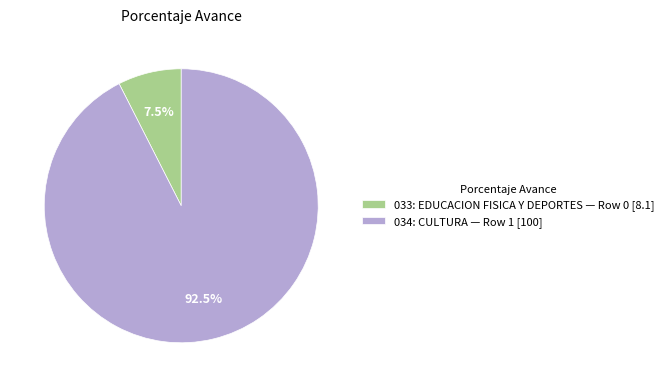

How many slices are in this pie chart?

2